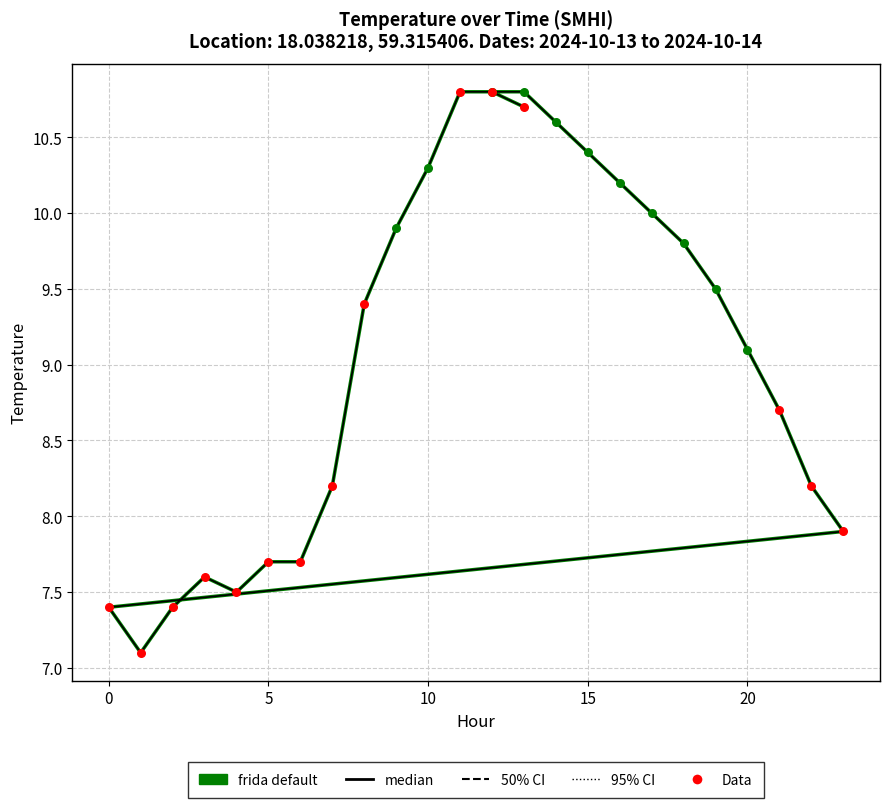

Which series reaches the minimum Y coordinate?

frida default